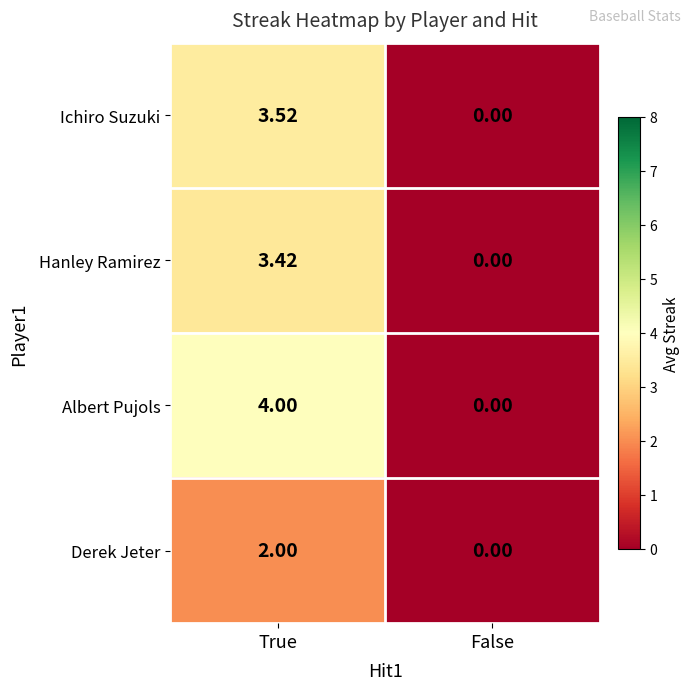

Rank the series at True from lowest to highest value.

Derek Jeter, Hanley Ramirez, Ichiro Suzuki, Albert Pujols